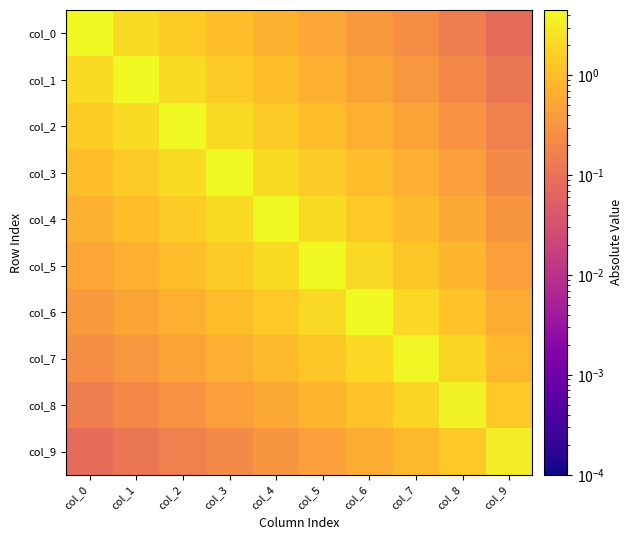

Reading right to left, transcribe all the data shown in this chart.

col_0: col_9=0.1	col_8=0.2	col_7=0.2	col_6=0.4	col_5=0.5	col_4=0.7	col_3=1.0	col_2=1.5	col_1=2.2	col_0=4.5
col_1: col_9=0.1	col_8=0.2	col_7=0.3	col_6=0.5	col_5=0.7	col_4=1.0	col_3=1.5	col_2=2.2	col_1=4.5	col_0=2.2
col_2: col_9=0.2	col_8=0.3	col_7=0.5	col_6=0.7	col_5=1.0	col_4=1.4	col_3=2.2	col_2=4.5	col_1=2.2	col_0=1.5
col_3: col_9=0.2	col_8=0.4	col_7=0.7	col_6=1.0	col_5=1.4	col_4=2.2	col_3=4.5	col_2=2.2	col_1=1.5	col_0=1.0
col_4: col_9=0.3	col_8=0.6	col_7=0.9	col_6=1.4	col_5=2.1	col_4=4.5	col_3=2.2	col_2=1.4	col_1=1.0	col_0=0.7
col_5: col_9=0.4	col_8=0.8	col_7=1.3	col_6=2.1	col_5=4.4	col_4=2.1	col_3=1.4	col_2=1.0	col_1=0.7	col_0=0.5
col_6: col_9=0.6	col_8=1.2	col_7=2.0	col_6=4.4	col_5=2.1	col_4=1.4	col_3=1.0	col_2=0.7	col_1=0.5	col_0=0.4
col_7: col_9=0.9	col_8=1.8	col_7=4.2	col_6=2.0	col_5=1.3	col_4=0.9	col_3=0.7	col_2=0.5	col_1=0.3	col_0=0.2
col_8: col_9=1.4	col_8=3.9	col_7=1.8	col_6=1.2	col_5=0.8	col_4=0.6	col_3=0.4	col_2=0.3	col_1=0.2	col_0=0.2
col_9: col_9=3.3	col_8=1.4	col_7=0.9	col_6=0.6	col_5=0.4	col_4=0.3	col_3=0.2	col_2=0.2	col_1=0.1	col_0=0.1